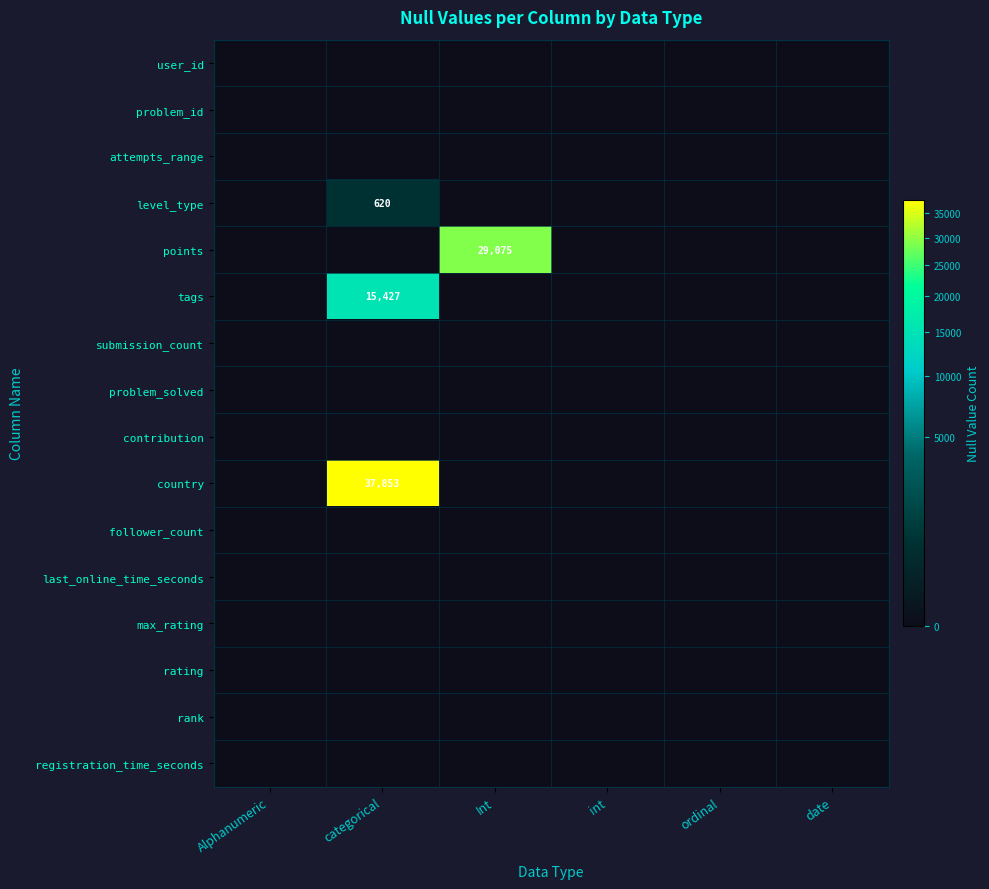

Is the value of country at Alphanumeric greater than the value of registration_time_seconds at ordinal?

No